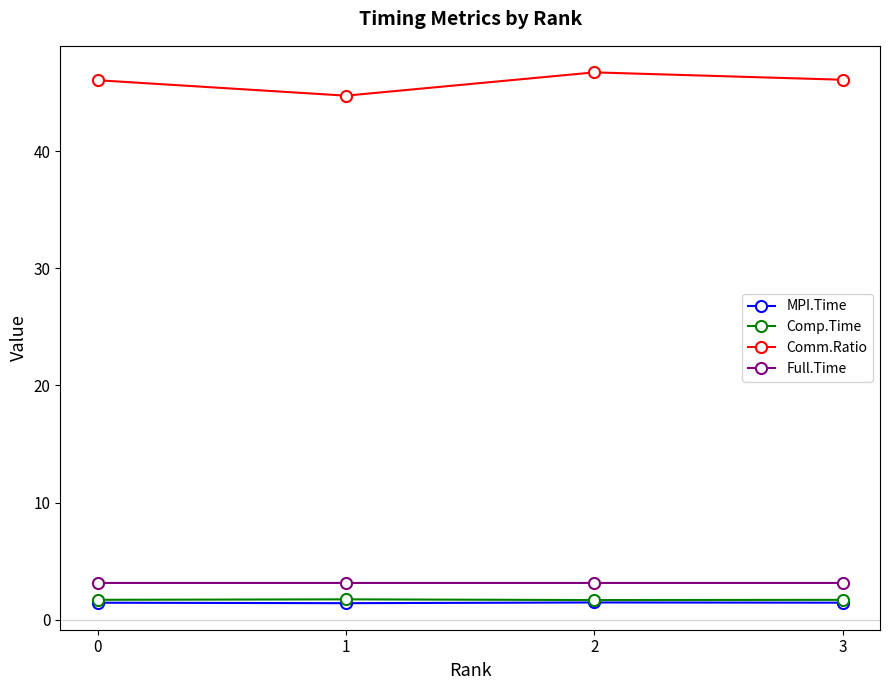

What is the minimum value for Comp.Time?

1.7